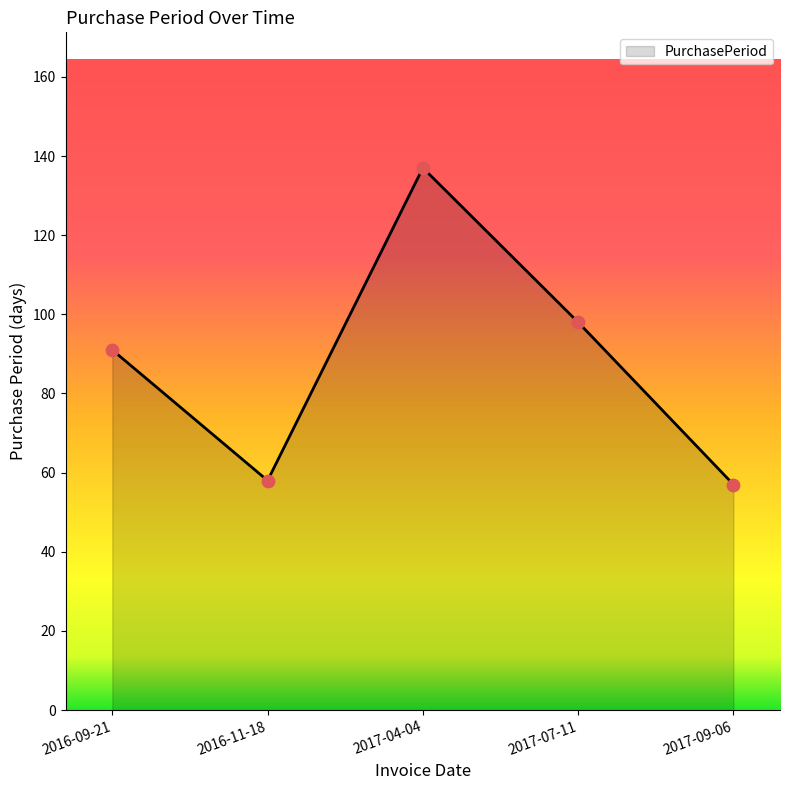

Between 2016-09-21 and 2016-11-18, which is larger?

2016-09-21